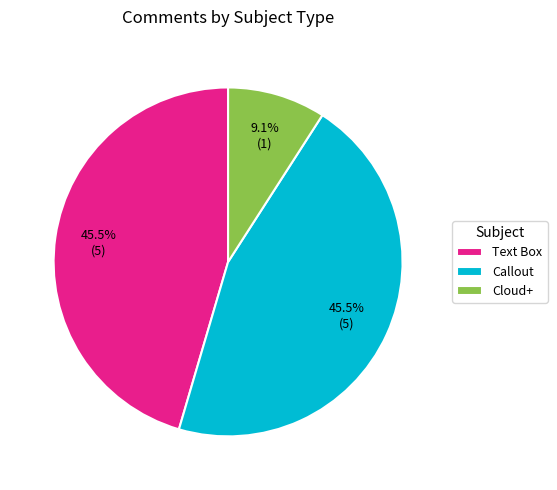

What is the smallest slice in the pie chart?

Cloud+